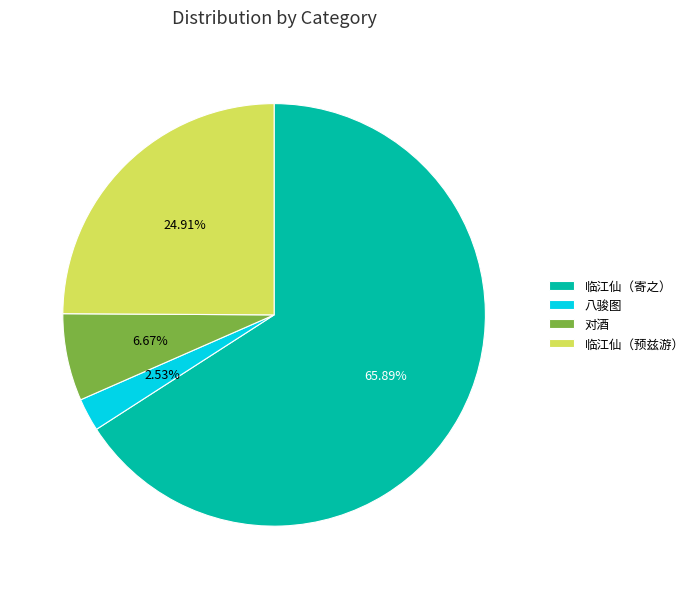

How many segments does this pie chart have?

4